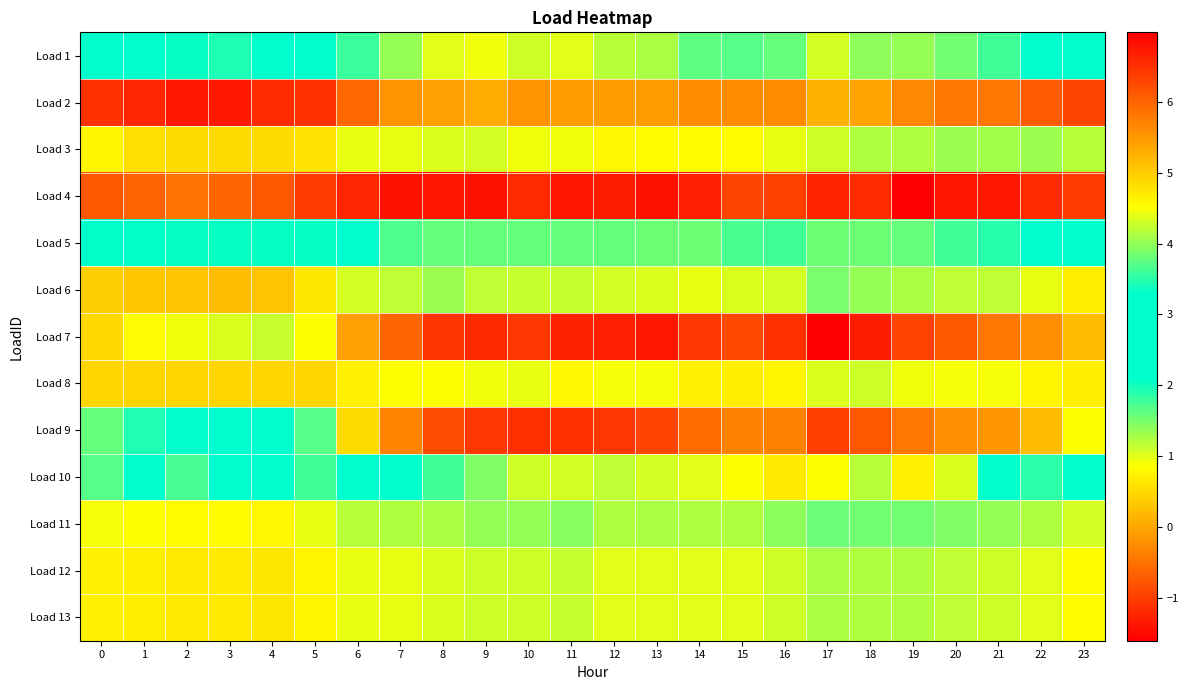

Reading left to right, what are all the values shown in this chart?

Load 1: 0=2.3	1=2.1	2=2.0	3=1.9	4=2.1	5=2.3	6=3.6	7=4.0	8=4.4	9=4.4	10=4.3	11=4.4	12=4.2	13=4.1	14=3.8	15=3.7	16=3.8	17=4.3	18=4.0	19=4.0	20=3.9	21=3.6	22=3.0	23=2.7
Load 2: 0=-1.1	1=-1.2	2=-1.3	3=-1.3	4=-1.2	5=-1.1	6=-0.6	7=-0.2	8=-0.0	9=0.1	10=-0.2	11=-0.1	12=-0.1	13=-0.1	14=-0.2	15=-0.2	16=-0.2	17=0.1	18=-0.0	19=-0.3	20=-0.5	21=-0.5	22=-0.7	23=-0.9
Load 3: 0=0.8	1=0.5	2=0.5	3=0.5	4=0.5	5=0.6	6=1.0	7=1.0	8=1.0	9=1.1	10=0.9	11=0.9	12=0.8	13=0.8	14=0.8	15=0.8	16=1.0	17=1.1	18=1.2	19=1.2	20=1.3	21=1.3	22=1.3	23=1.2
Load 4: 0=-0.7	1=-0.7	2=-0.5	3=-0.6	4=-0.7	5=-1.0	6=-1.2	7=-1.4	8=-1.4	9=-1.4	10=-1.2	11=-1.4	12=-1.3	13=-1.4	14=-1.3	15=-0.9	16=-1.0	17=-1.2	18=-1.2	19=-1.6	20=-1.4	21=-1.4	22=-1.2	23=-1.0
Load 5: 0=2.1	1=2.1	2=2.0	3=2.0	4=2.0	5=2.0	6=2.8	7=3.7	8=3.8	9=3.8	10=3.8	11=3.8	12=3.8	13=3.8	14=3.8	15=3.6	16=3.6	17=3.8	18=3.8	19=3.8	20=3.6	21=3.5	22=3.2	23=2.7
Load 6: 0=0.4	1=0.3	2=0.3	3=0.2	4=0.3	5=0.6	6=1.0	7=1.2	8=1.3	9=1.2	10=1.1	11=1.1	12=1.1	13=1.0	14=1.0	15=1.0	16=1.1	17=1.5	18=1.3	19=1.3	20=1.2	21=1.2	22=1.0	23=0.7
Load 7: 0=4.9	1=4.6	2=4.5	3=4.3	4=4.2	5=4.5	6=5.4	7=6.0	8=6.5	9=6.5	10=6.4	11=6.6	12=6.7	13=6.7	14=6.4	15=6.3	16=6.5	17=7.0	18=6.7	19=6.3	20=6.1	21=5.8	22=5.6	23=5.2
Load 8: 0=0.5	1=0.5	2=0.5	3=0.5	4=0.5	5=0.4	6=0.7	7=0.9	8=0.9	9=0.9	10=1.0	11=0.8	12=0.9	13=0.9	14=0.7	15=0.7	16=0.8	17=1.0	18=1.1	19=0.9	20=0.9	21=0.9	22=0.8	23=0.7
Load 9: 0=3.8	1=3.4	2=3.3	3=3.2	4=3.3	5=3.7	6=4.9	7=5.7	8=6.2	9=6.4	10=6.5	11=6.5	12=6.4	13=6.3	14=5.9	15=5.7	16=5.7	17=6.4	18=6.1	19=5.8	20=5.6	21=5.5	22=5.2	23=4.5
Load 10: 0=3.7	1=3.1	2=1.7	3=2.9	4=2.8	5=1.8	6=3.0	7=2.9	8=3.6	9=3.9	10=4.3	11=4.3	12=4.2	13=4.3	14=4.4	15=4.5	16=4.7	17=4.5	18=4.2	19=4.6	20=4.3	21=2.1	22=1.9	23=2.9
Load 11: 0=0.9	1=0.9	2=0.8	3=0.8	4=0.8	5=0.9	6=1.2	7=1.2	8=1.3	9=1.4	10=1.4	11=1.4	12=1.2	13=1.3	14=1.2	15=1.2	16=1.4	17=1.6	18=1.5	19=1.5	20=1.5	21=1.4	22=1.2	23=1.1
Load 12: 0=0.7	1=0.7	2=0.7	3=0.7	4=0.6	5=0.8	6=1.0	7=1.0	8=1.0	9=1.1	10=1.1	11=1.1	12=1.0	13=1.0	14=1.0	15=1.0	16=1.1	17=1.3	18=1.2	19=1.2	20=1.2	21=1.1	22=1.0	23=0.8
Load 13: 0=0.7	1=0.7	2=0.7	3=0.7	4=0.6	5=0.8	6=1.0	7=1.0	8=1.0	9=1.1	10=1.1	11=1.1	12=1.0	13=1.0	14=1.0	15=1.0	16=1.1	17=1.3	18=1.2	19=1.2	20=1.2	21=1.1	22=1.0	23=0.8